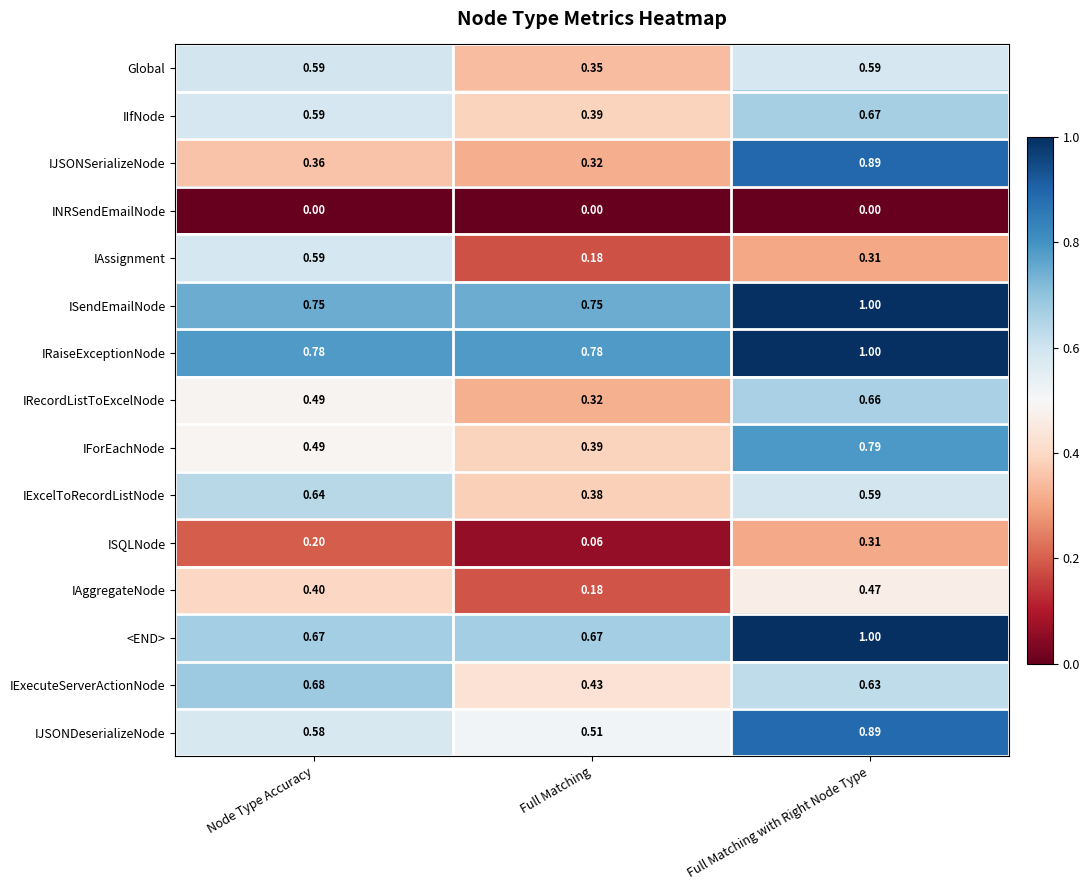

Rank the categories by IAggregateNode value from lowest to highest.

Full Matching, Node Type Accuracy, Full Matching with Right Node Type